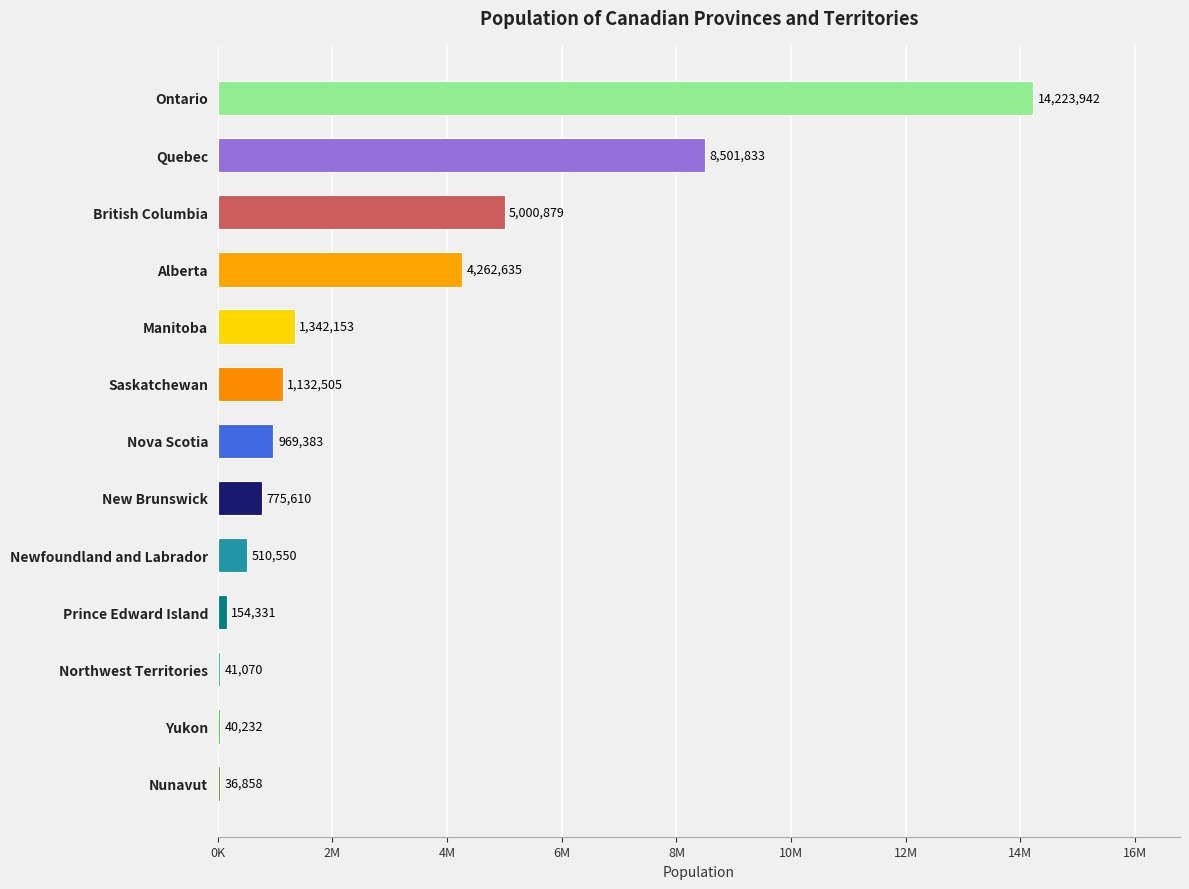

At which label is the value closest to 7130400?

Quebec